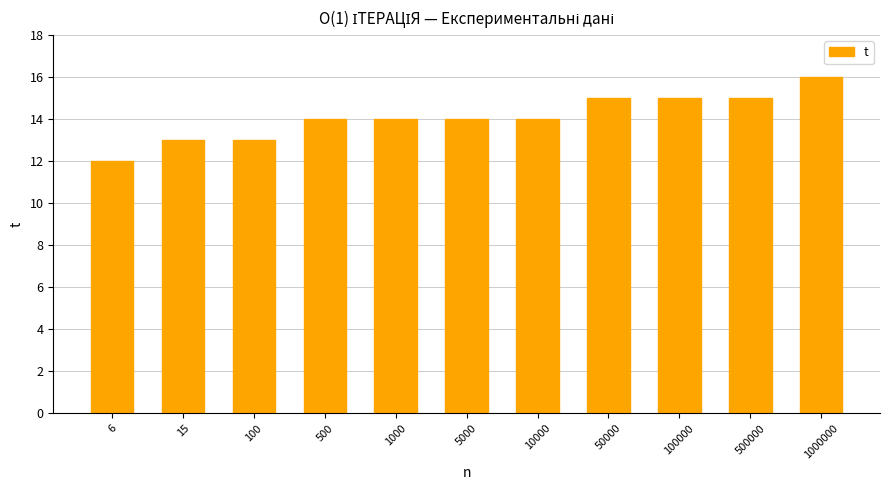

Is it true that the value at 500 is 14?

True